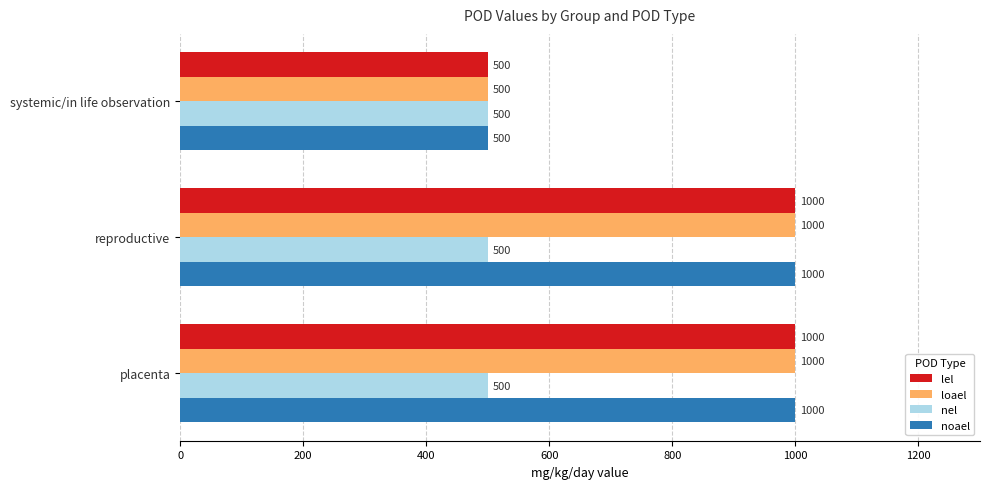

What is the difference between the highest and lowest values at reproductive?

500